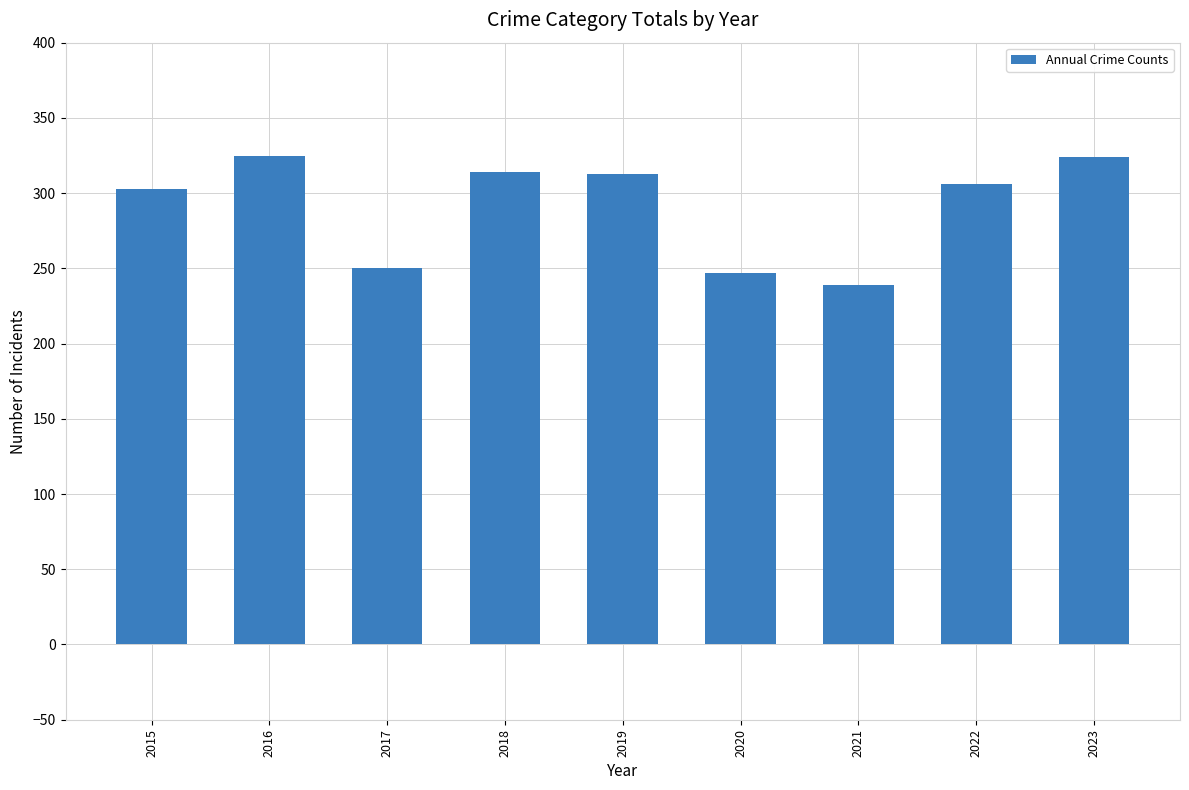

What is the maximum value shown in the chart?

325